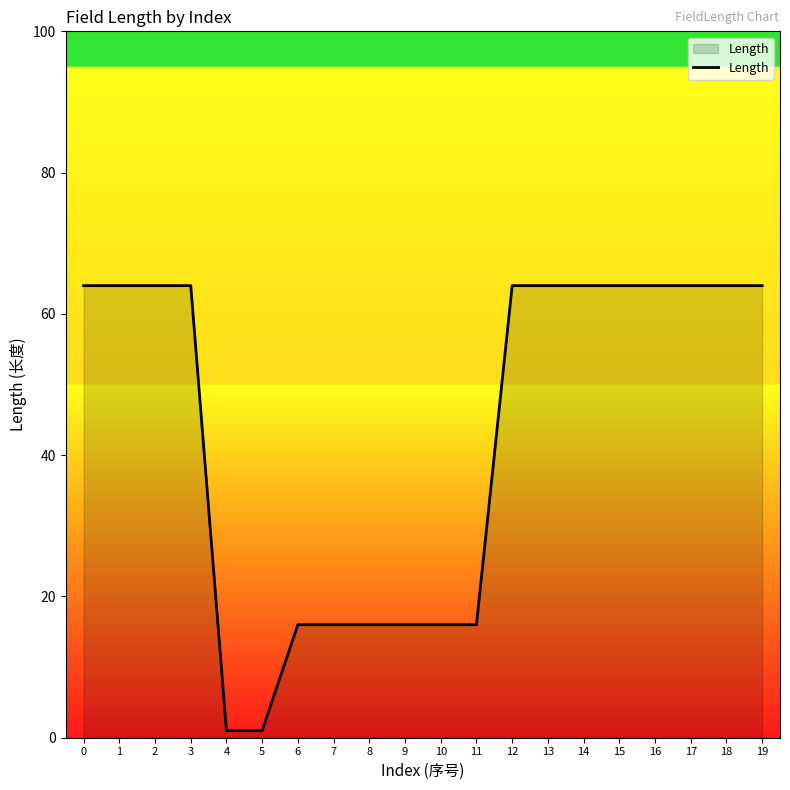

Reading left to right, what are all the values shown in this chart?

0=64	1=64	2=64	3=64	4=1	5=1	6=16	7=16	8=16	9=16	10=16	11=16	12=64	13=64	14=64	15=64	16=64	17=64	18=64	19=64